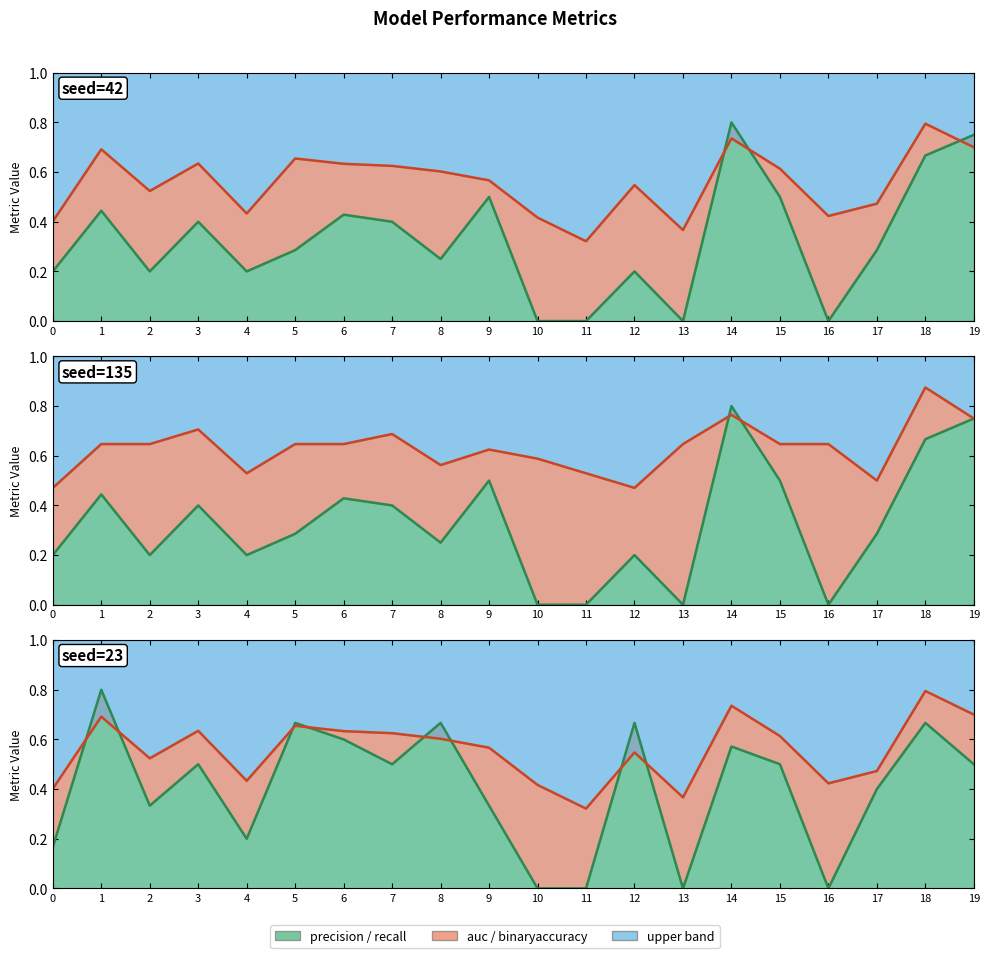

What is the average value of the binaryaccuracy series?

0.6